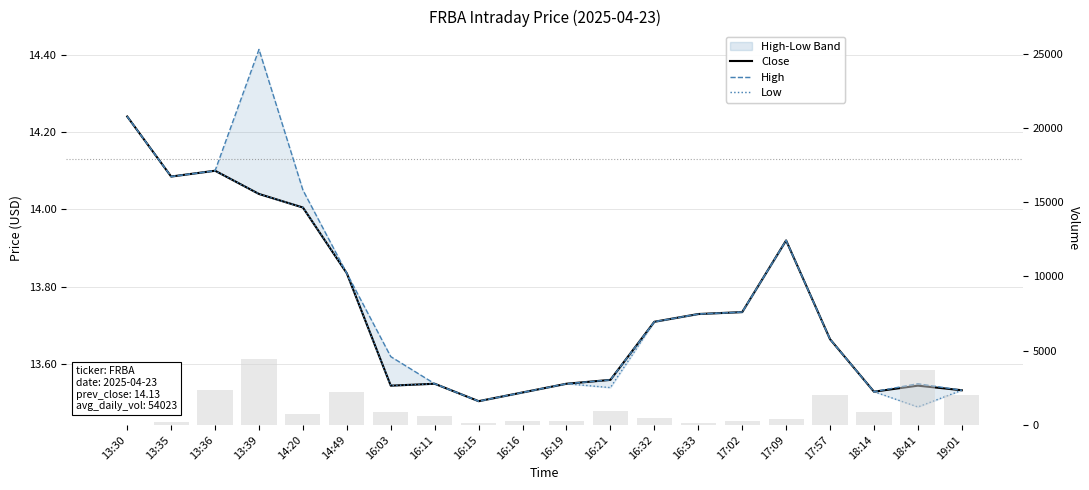

The Close series shows 2.9 at 13:30. True or false?

False